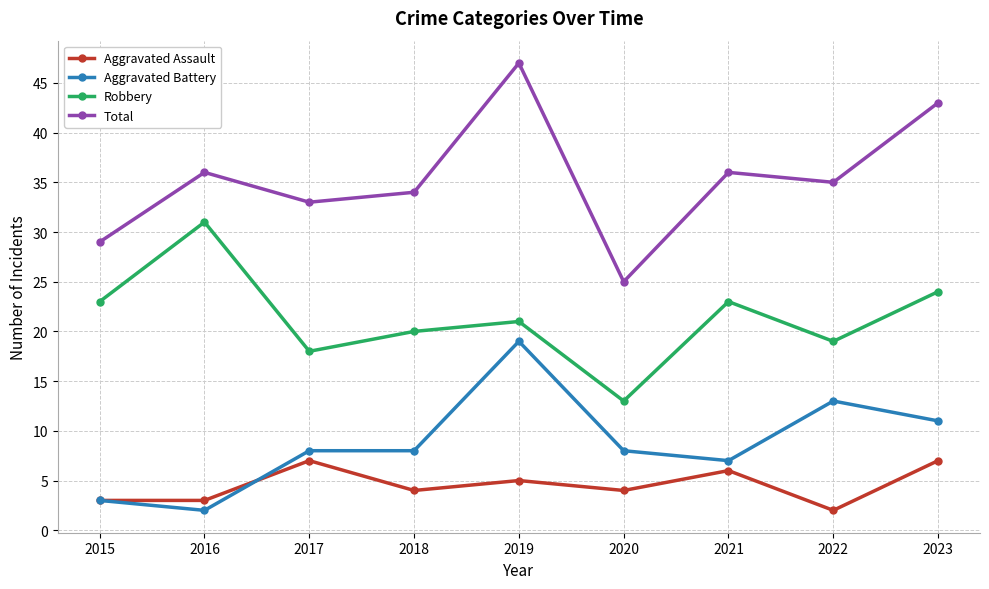

What is the maximum value for Total?

47